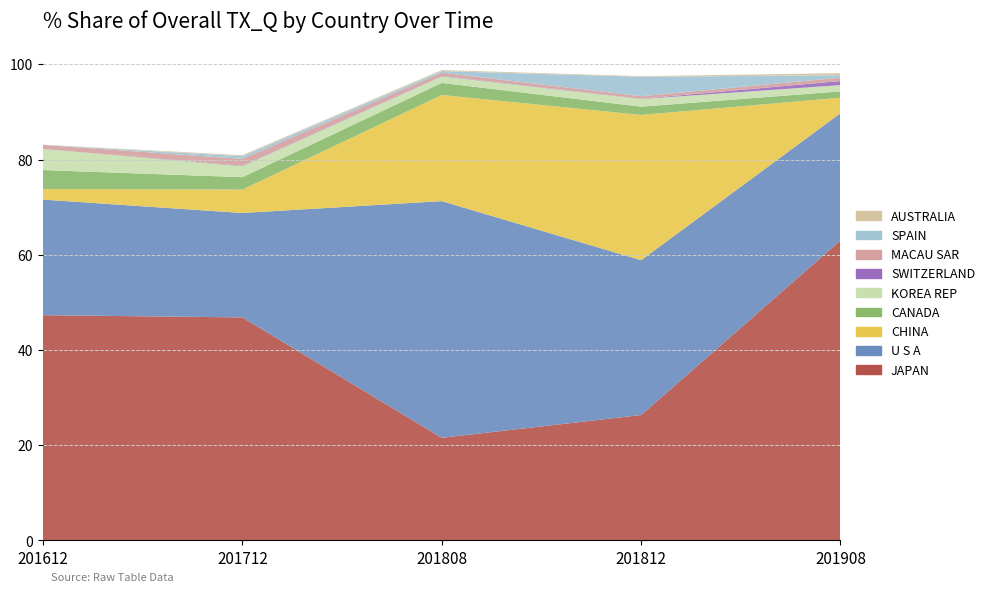

Reading right to left, what are all the values shown in this chart?

201612_% Share: 0.0	0.0	0.8	0.0	4.4	4.0	2.2	24.3	47.3
201712_% Share: 0.2	0.6	1.4	0.1	2.3	2.6	4.9	21.9	46.9
201808_% Share: 0.2	0.3	0.7	0.1	1.4	2.5	22.3	49.7	21.6
201812_% Share: 0.1	4.1	0.5	0.1	1.6	1.7	30.5	32.5	26.4
201908_% Share: 0.4	0.5	0.7	0.9	1.3	1.3	3.3	26.7	63.0